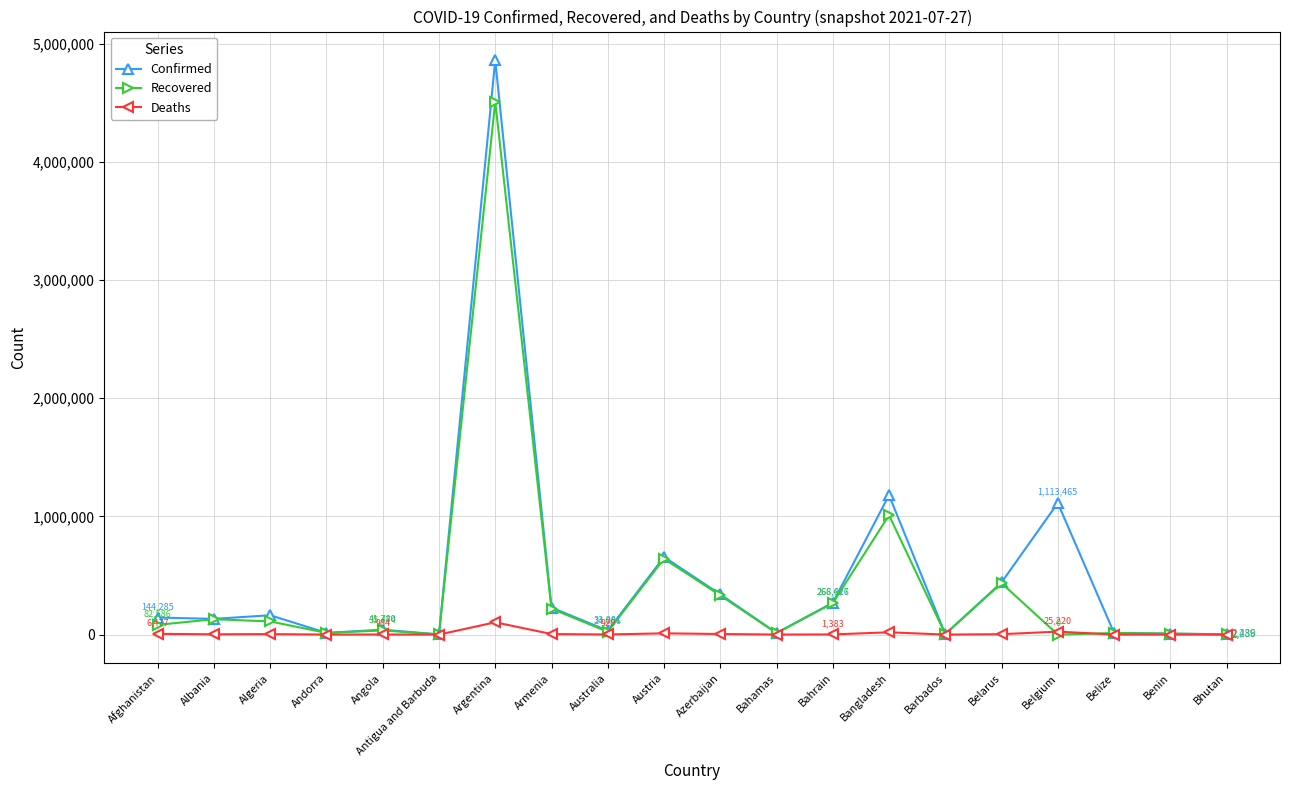

Is it true that Recovered equals 4508137 at Argentina?

True